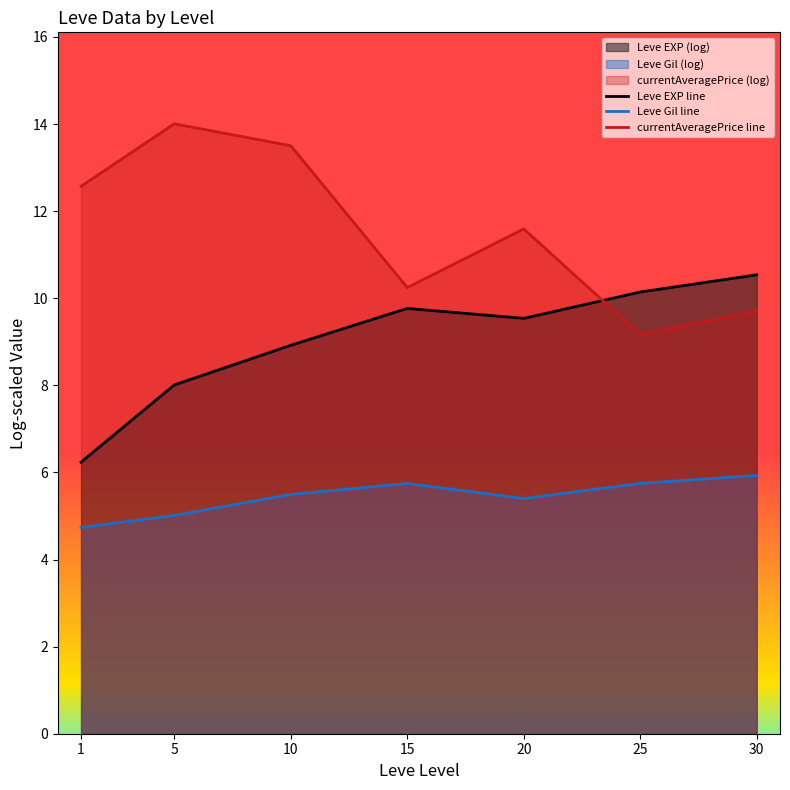

Which series has the largest range (max minus min)?

currentAveragePrice line